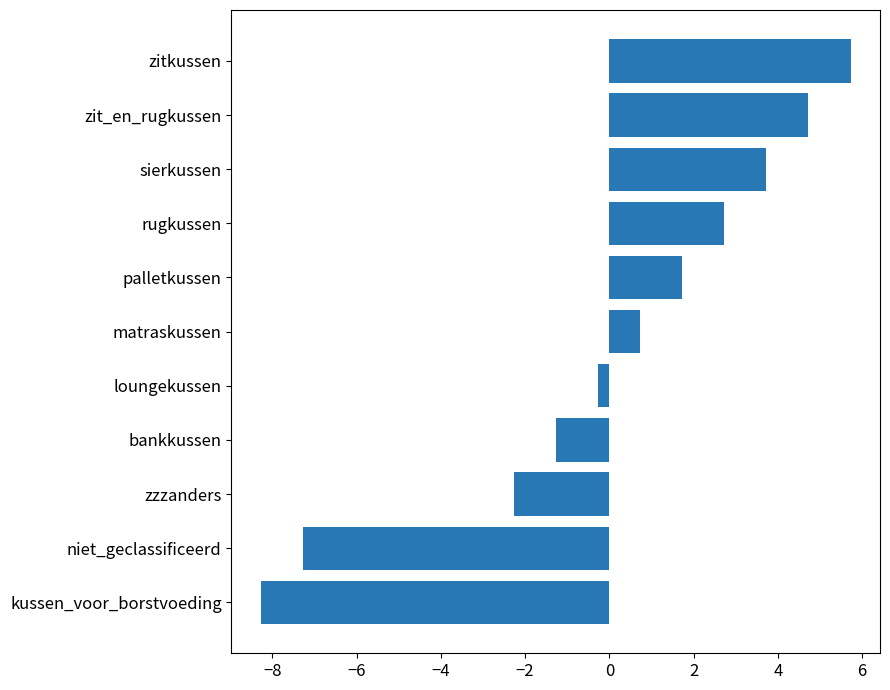

How many values exceed 0?

6